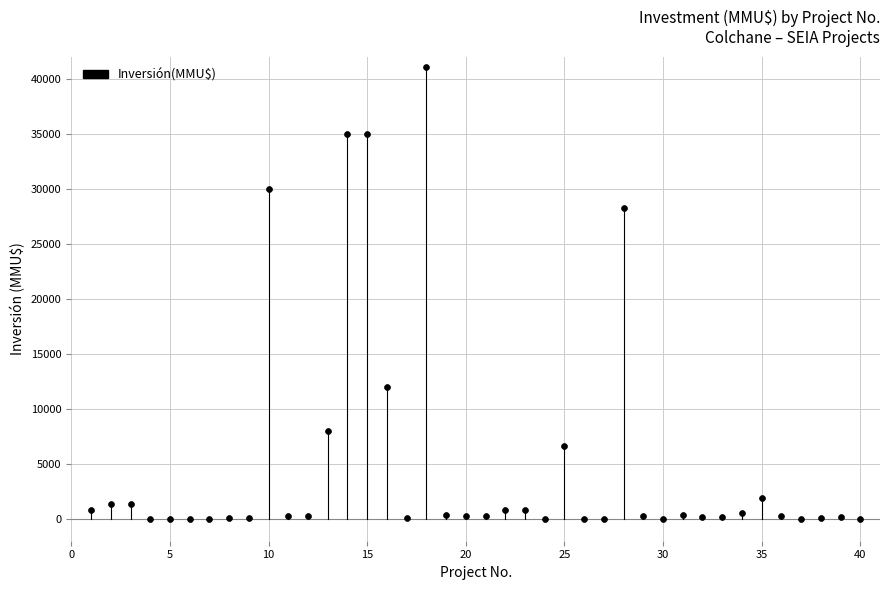

What Y value in the scatter plot is closest to 20537?

28227